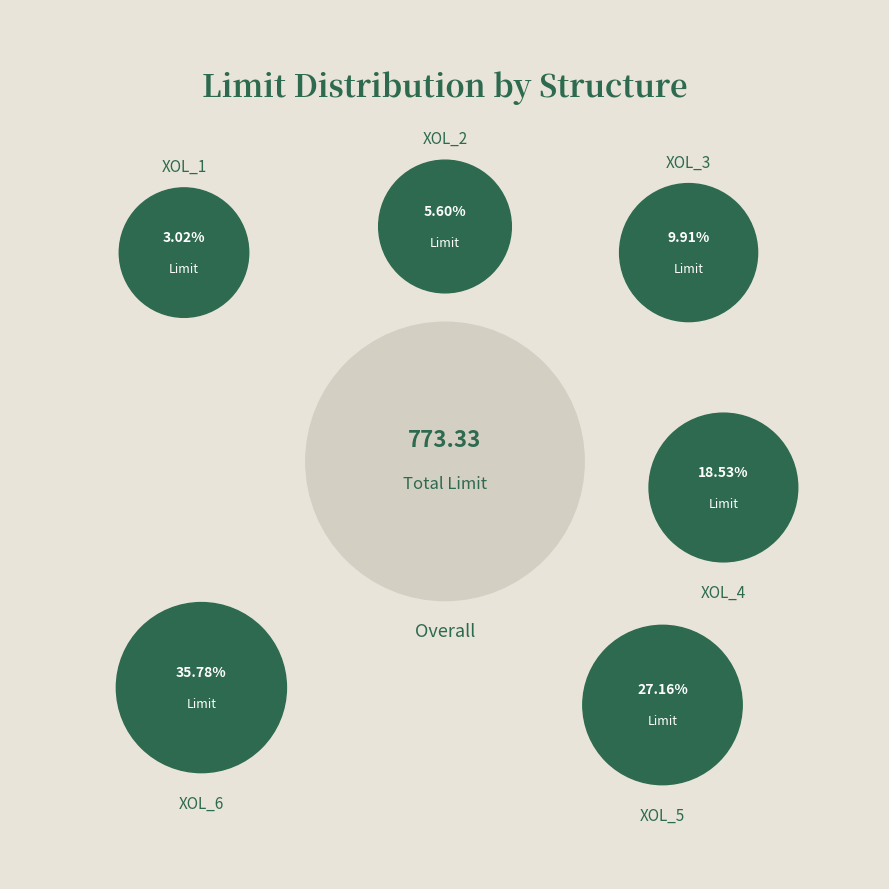

Between XOL_2 and XOL_6, which is larger?

XOL_6